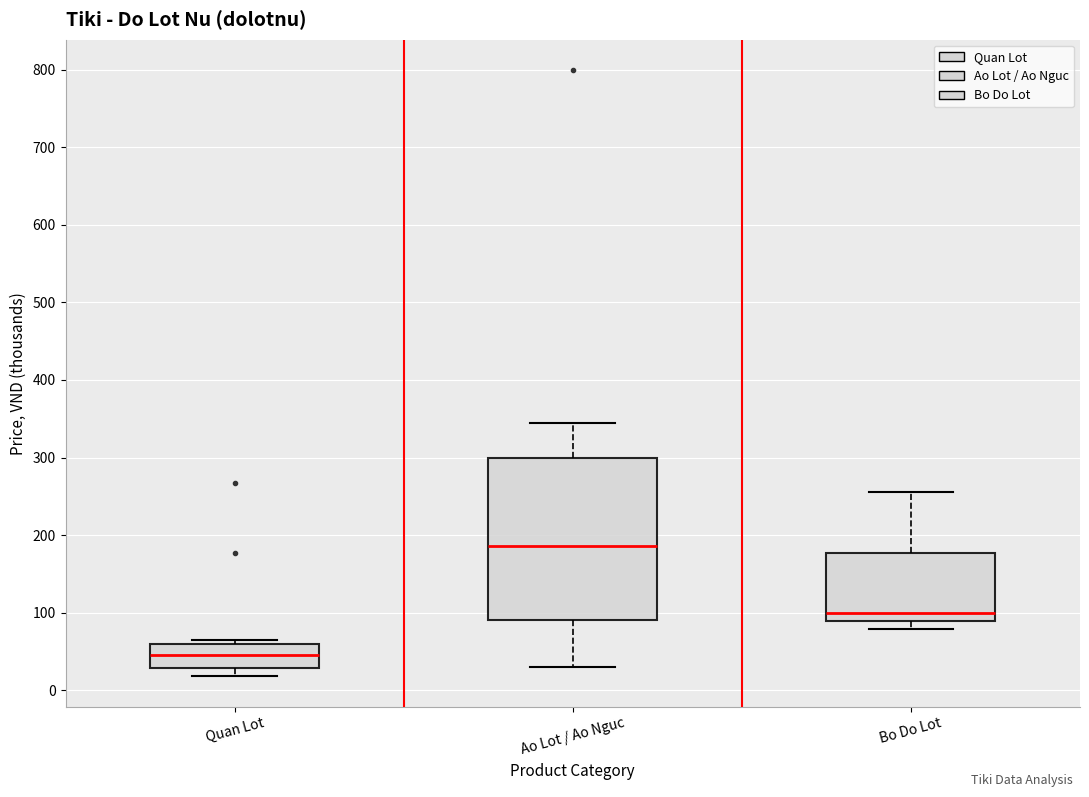

Reading left to right, transcribe this box plot: for each box, give where its median line is, the range the box spans, and where its two whiskers end, as read against the y-axis. The values are not printed on the chart, so give them approximately, as read against the axis.

Quan Lot: median 50, box 30 to 60, whiskers 20 to 70
Ao Lot / Ao Nguc: median 190, box 90 to 300, whiskers 30 to 350
Bo Do Lot: median 100, box 90 to 180, whiskers 80 to 260